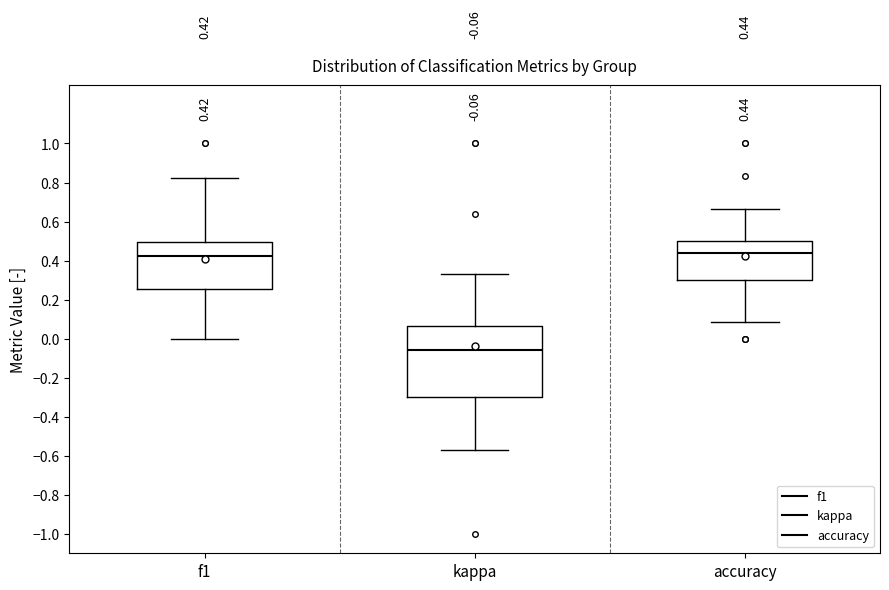

Which box is the tallest, from its lower edge to its upper edge?

kappa